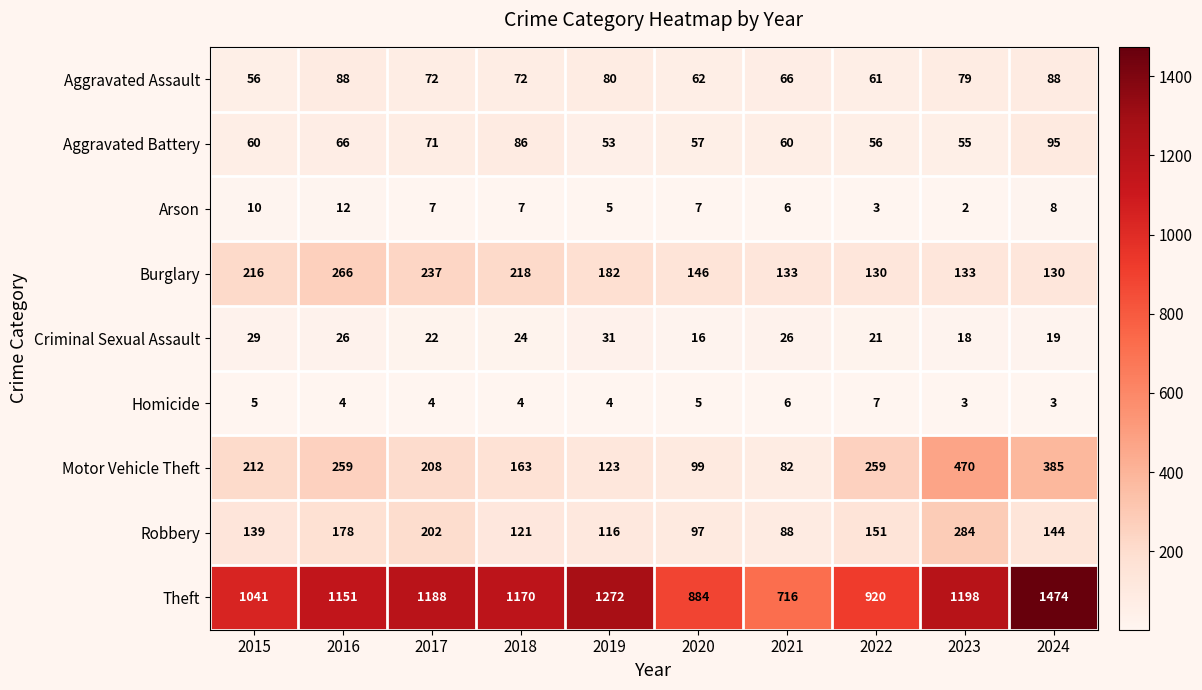

How many categories are shown in the chart?

10